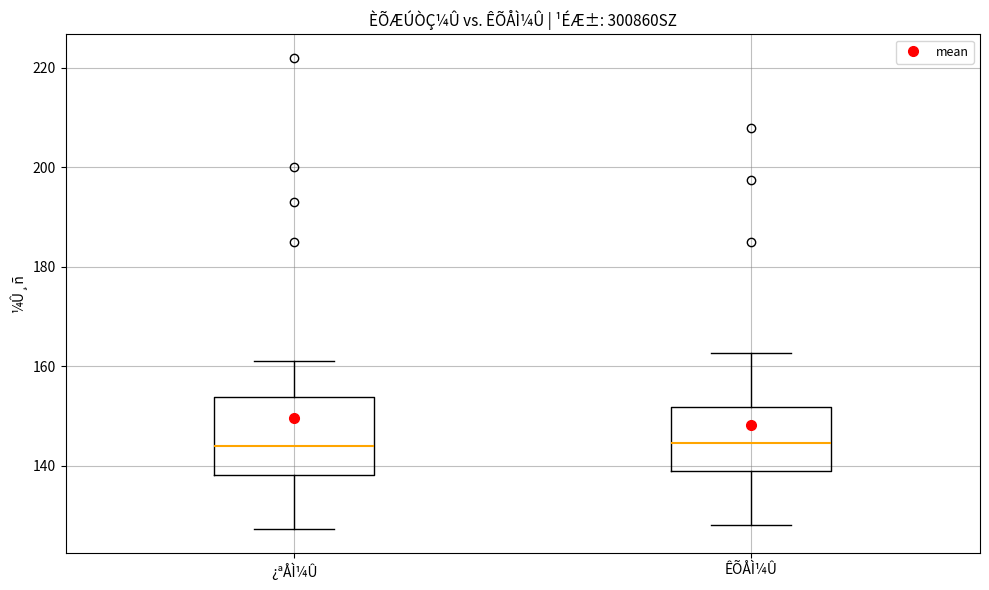

Reading left to right, transcribe this box plot: for each box, give where its median line is, the range the box spans, and where its two whiskers end, as read against the y-axis. The values are not printed on the chart, so give them approximately, as read against the axis.

¿ªÅÌ¼Û: median 144, box 138 to 154, whiskers 128 to 162
ÊÕÅÌ¼Û: median 144, box 138 to 152, whiskers 128 to 162